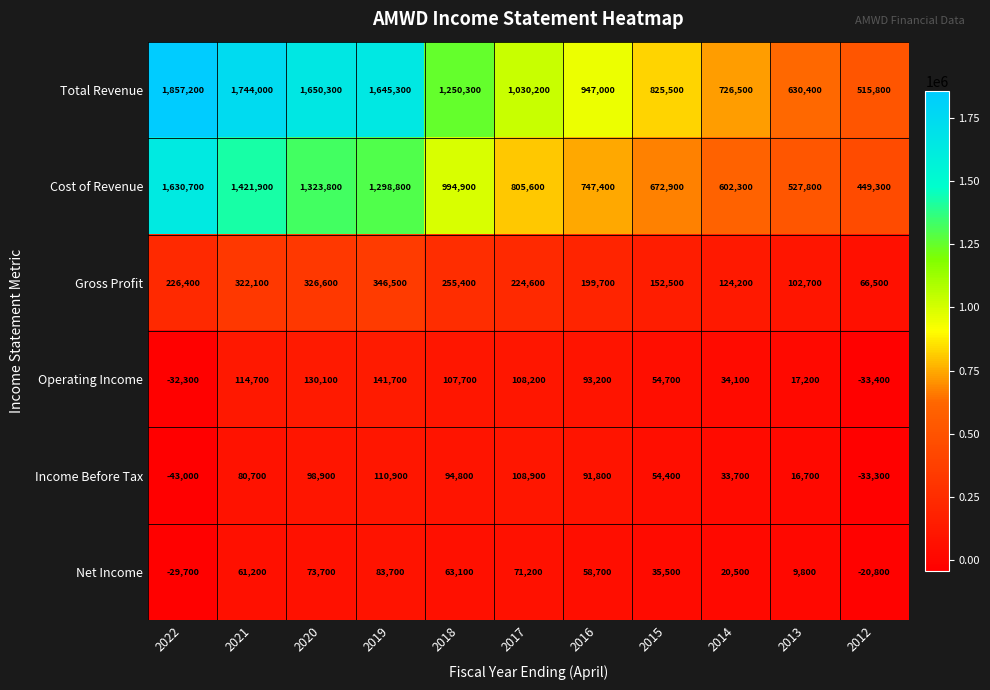

The value of Gross Profit at 2022 is 371404. True or false?

False